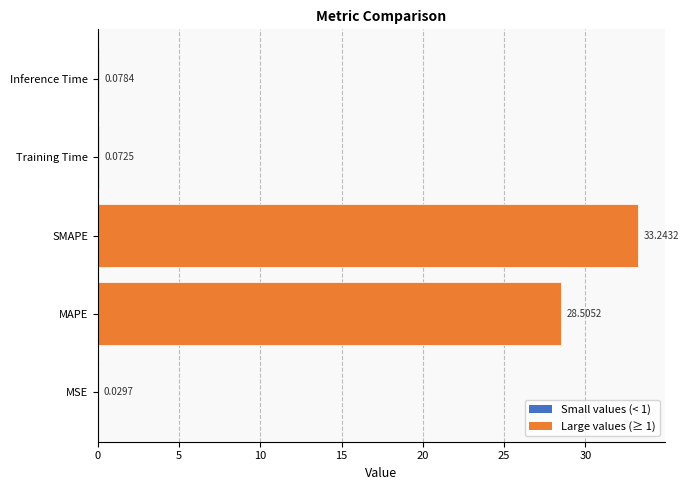

What is the sum of all values?

61.9